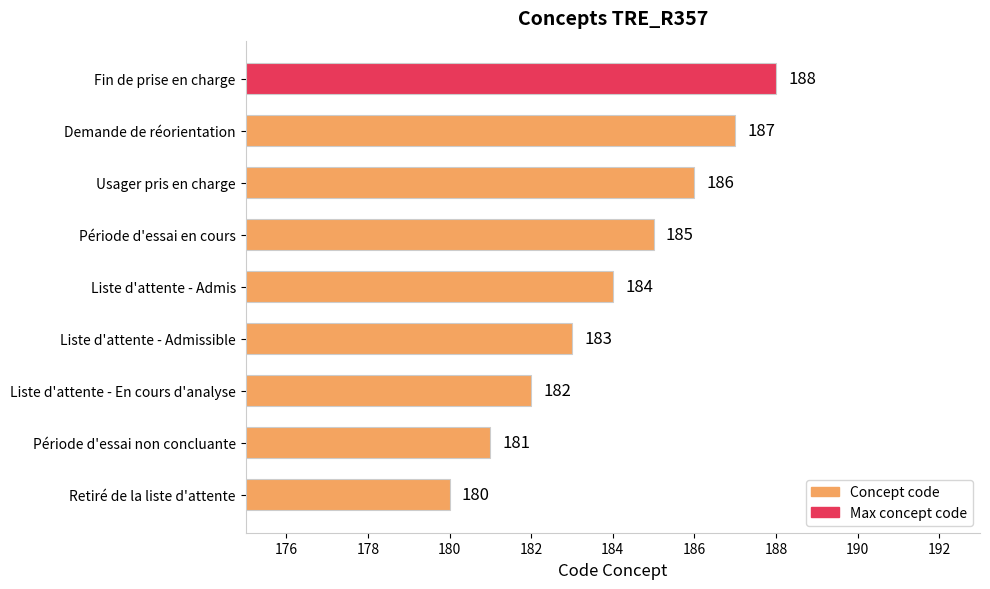

Reading bottom to top, transcribe all the data shown in this chart.

Retiré de la liste d'attente=180	Période d'essai non concluante=181	Liste d'attente - En cours d'analyse=182	Liste d'attente - Admissible=183	Liste d'attente - Admis=184	Période d'essai en cours=185	Usager pris en charge=186	Demande de réorientation=187	Fin de prise en charge=188